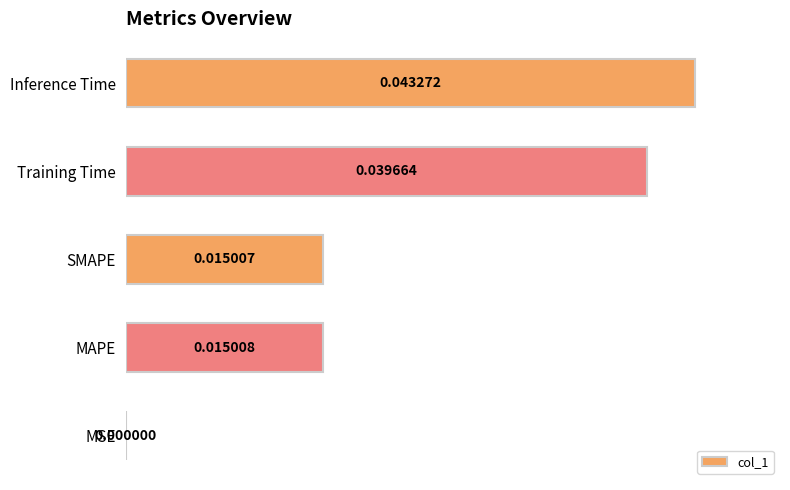

Between MSE and Training Time, which is larger?

Training Time